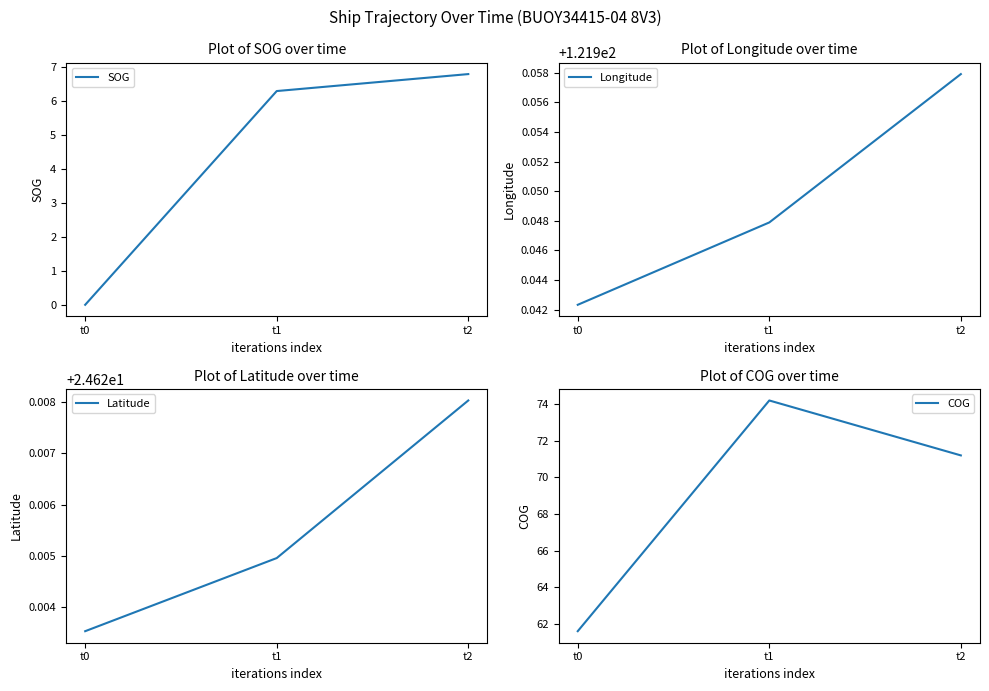

List the series in order of their peak value, lowest first.

SOG, Latitude, COG, Longitude